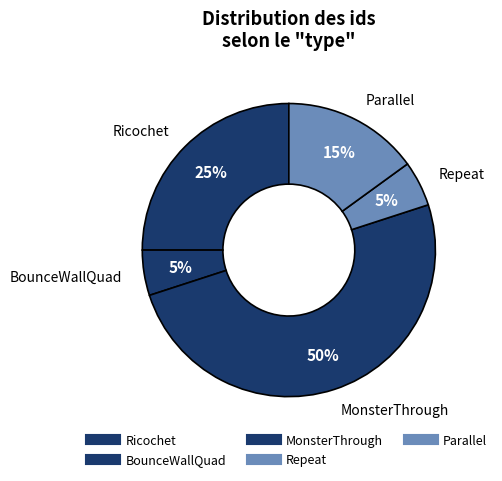

How many segments does this pie chart have?

5